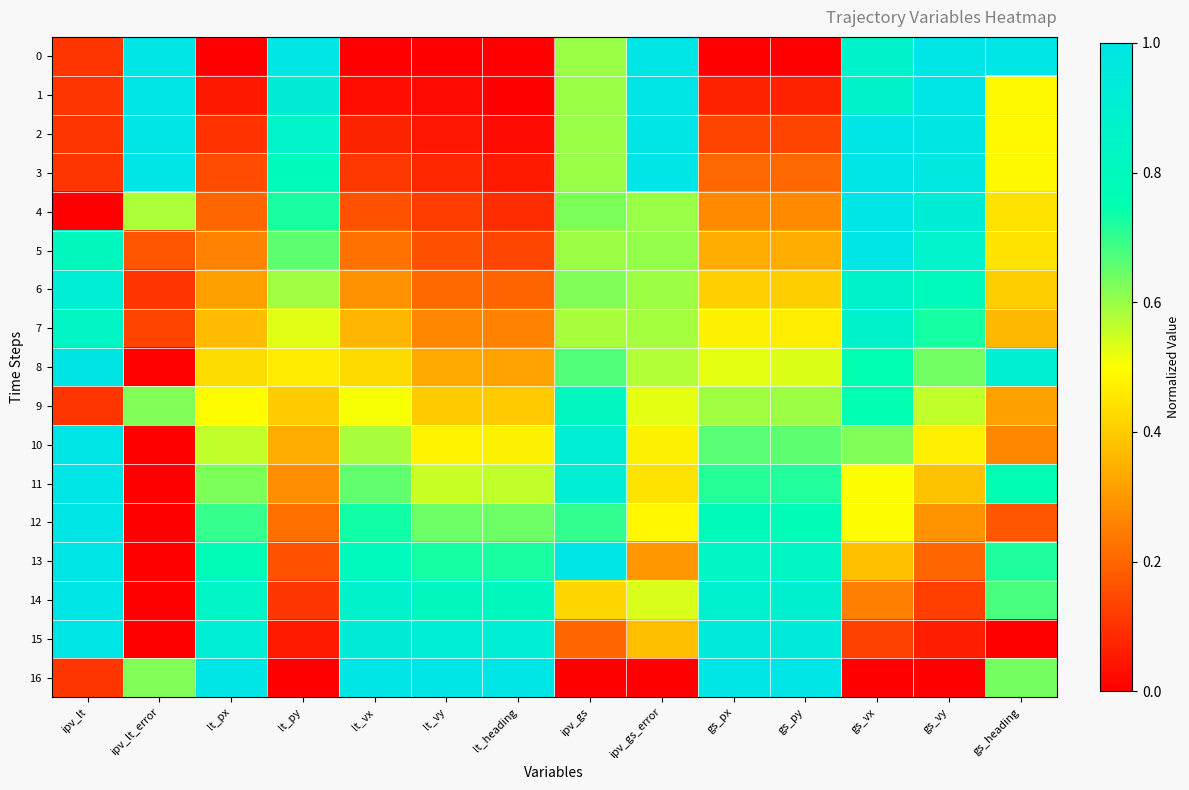

Reading left to right, list all the values displayed in this chart.

0: ipv_lt=0.1	ipv_lt_error=1.0	lt_px=0.0	lt_py=1.0	lt_vx=0.0	lt_vy=0.0	lt_heading=0.0	ipv_gs=0.6	ipv_gs_error=1.0	gs_px=0.0	gs_py=0.0	gs_vx=0.9	gs_vy=1.0	gs_heading=1.0
1: ipv_lt=0.1	ipv_lt_error=1.0	lt_px=0.0	lt_py=0.9	lt_vx=0.0	lt_vy=0.0	lt_heading=0.0	ipv_gs=0.6	ipv_gs_error=1.0	gs_px=0.1	gs_py=0.1	gs_vx=0.9	gs_vy=1.0	gs_heading=0.5
2: ipv_lt=0.1	ipv_lt_error=1.0	lt_px=0.1	lt_py=0.9	lt_vx=0.1	lt_vy=0.0	lt_heading=0.0	ipv_gs=0.6	ipv_gs_error=1.0	gs_px=0.1	gs_py=0.1	gs_vx=1.0	gs_vy=1.0	gs_heading=0.5
3: ipv_lt=0.1	ipv_lt_error=1.0	lt_px=0.1	lt_py=0.8	lt_vx=0.1	lt_vy=0.1	lt_heading=0.1	ipv_gs=0.6	ipv_gs_error=1.0	gs_px=0.2	gs_py=0.2	gs_vx=1.0	gs_vy=1.0	gs_heading=0.5
4: ipv_lt=0.0	ipv_lt_error=0.6	lt_px=0.2	lt_py=0.7	lt_vx=0.2	lt_vy=0.1	lt_heading=0.1	ipv_gs=0.6	ipv_gs_error=0.6	gs_px=0.3	gs_py=0.3	gs_vx=1.0	gs_vy=0.9	gs_heading=0.4
5: ipv_lt=0.8	ipv_lt_error=0.2	lt_px=0.3	lt_py=0.7	lt_vx=0.2	lt_vy=0.2	lt_heading=0.1	ipv_gs=0.6	ipv_gs_error=0.6	gs_px=0.3	gs_py=0.3	gs_vx=1.0	gs_vy=0.9	gs_heading=0.4
6: ipv_lt=0.9	ipv_lt_error=0.1	lt_px=0.3	lt_py=0.6	lt_vx=0.3	lt_vy=0.2	lt_heading=0.2	ipv_gs=0.6	ipv_gs_error=0.6	gs_px=0.4	gs_py=0.4	gs_vx=0.9	gs_vy=0.8	gs_heading=0.4
7: ipv_lt=0.8	ipv_lt_error=0.1	lt_px=0.4	lt_py=0.5	lt_vx=0.4	lt_vy=0.3	lt_heading=0.3	ipv_gs=0.6	ipv_gs_error=0.6	gs_px=0.5	gs_py=0.5	gs_vx=0.9	gs_vy=0.7	gs_heading=0.4
8: ipv_lt=1.0	ipv_lt_error=0.0	lt_px=0.4	lt_py=0.5	lt_vx=0.4	lt_vy=0.3	lt_heading=0.3	ipv_gs=0.7	ipv_gs_error=0.6	gs_px=0.5	gs_py=0.5	gs_vx=0.7	gs_vy=0.6	gs_heading=0.9
9: ipv_lt=0.1	ipv_lt_error=0.6	lt_px=0.5	lt_py=0.4	lt_vx=0.5	lt_vy=0.4	lt_heading=0.4	ipv_gs=0.8	ipv_gs_error=0.5	gs_px=0.6	gs_py=0.6	gs_vx=0.7	gs_vy=0.6	gs_heading=0.3
10: ipv_lt=1.0	ipv_lt_error=0.0	lt_px=0.6	lt_py=0.3	lt_vx=0.6	lt_vy=0.5	lt_heading=0.5	ipv_gs=0.9	ipv_gs_error=0.5	gs_px=0.7	gs_py=0.7	gs_vx=0.6	gs_vy=0.5	gs_heading=0.3
11: ipv_lt=1.0	ipv_lt_error=0.0	lt_px=0.6	lt_py=0.3	lt_vx=0.7	lt_vy=0.6	lt_heading=0.6	ipv_gs=0.9	ipv_gs_error=0.4	gs_px=0.7	gs_py=0.7	gs_vx=0.5	gs_vy=0.4	gs_heading=0.8
12: ipv_lt=1.0	ipv_lt_error=0.0	lt_px=0.7	lt_py=0.2	lt_vx=0.7	lt_vy=0.6	lt_heading=0.6	ipv_gs=0.7	ipv_gs_error=0.5	gs_px=0.8	gs_py=0.8	gs_vx=0.5	gs_vy=0.3	gs_heading=0.2
13: ipv_lt=1.0	ipv_lt_error=0.0	lt_px=0.8	lt_py=0.2	lt_vx=0.8	lt_vy=0.7	lt_heading=0.7	ipv_gs=1.0	ipv_gs_error=0.3	gs_px=0.8	gs_py=0.8	gs_vx=0.4	gs_vy=0.2	gs_heading=0.7
14: ipv_lt=1.0	ipv_lt_error=0.0	lt_px=0.8	lt_py=0.1	lt_vx=0.9	lt_vy=0.8	lt_heading=0.8	ipv_gs=0.4	ipv_gs_error=0.5	gs_px=0.9	gs_py=0.9	gs_vx=0.3	gs_vy=0.1	gs_heading=0.7
15: ipv_lt=1.0	ipv_lt_error=0.0	lt_px=0.9	lt_py=0.1	lt_vx=0.9	lt_vy=0.9	lt_heading=0.9	ipv_gs=0.2	ipv_gs_error=0.4	gs_px=0.9	gs_py=0.9	gs_vx=0.1	gs_vy=0.1	gs_heading=0.0
16: ipv_lt=0.1	ipv_lt_error=0.6	lt_px=1.0	lt_py=0.0	lt_vx=1.0	lt_vy=1.0	lt_heading=1.0	ipv_gs=0.0	ipv_gs_error=0.0	gs_px=1.0	gs_py=1.0	gs_vx=0.0	gs_vy=0.0	gs_heading=0.6